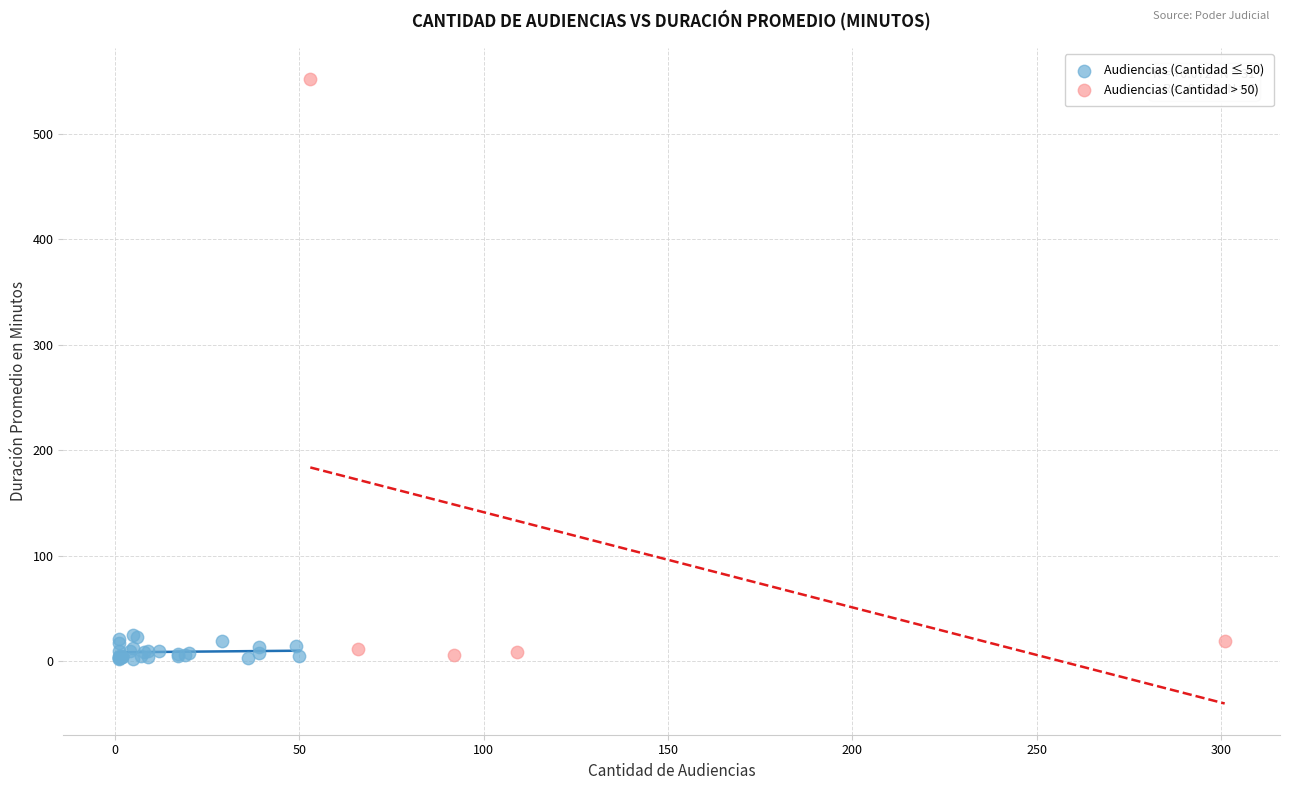

Which series has the widest spread of Y values?

Audiencias (Cantidad > 50)